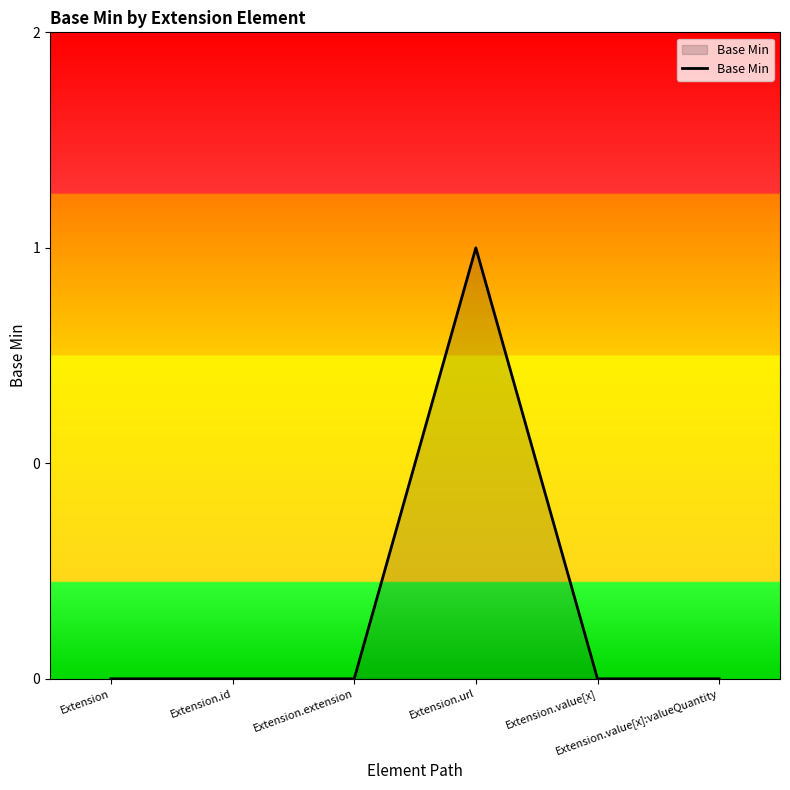

Does the chart display data point markers on the line(s)?

No